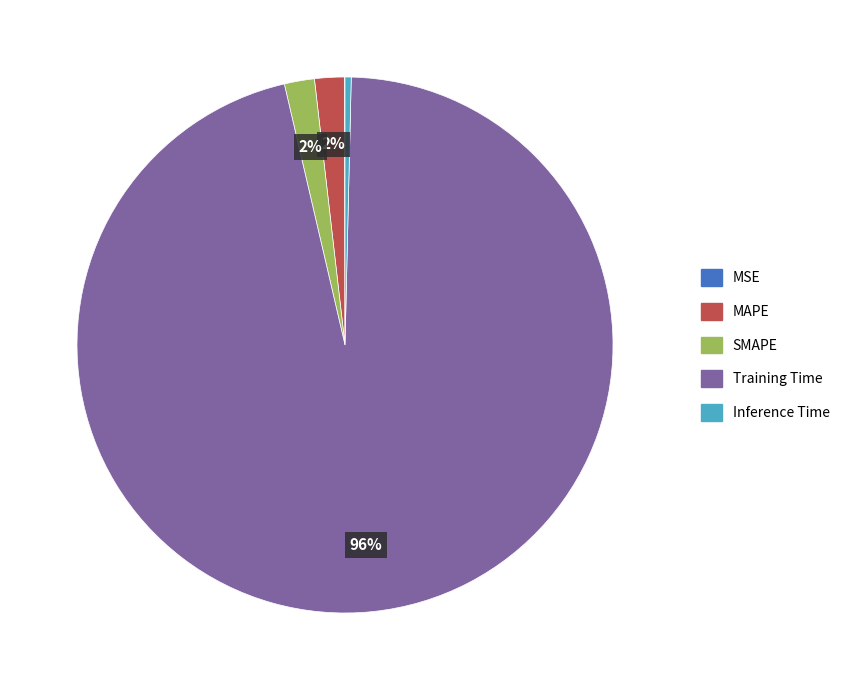

To the nearest percent, what percentage of the pie is MAPE?

2%